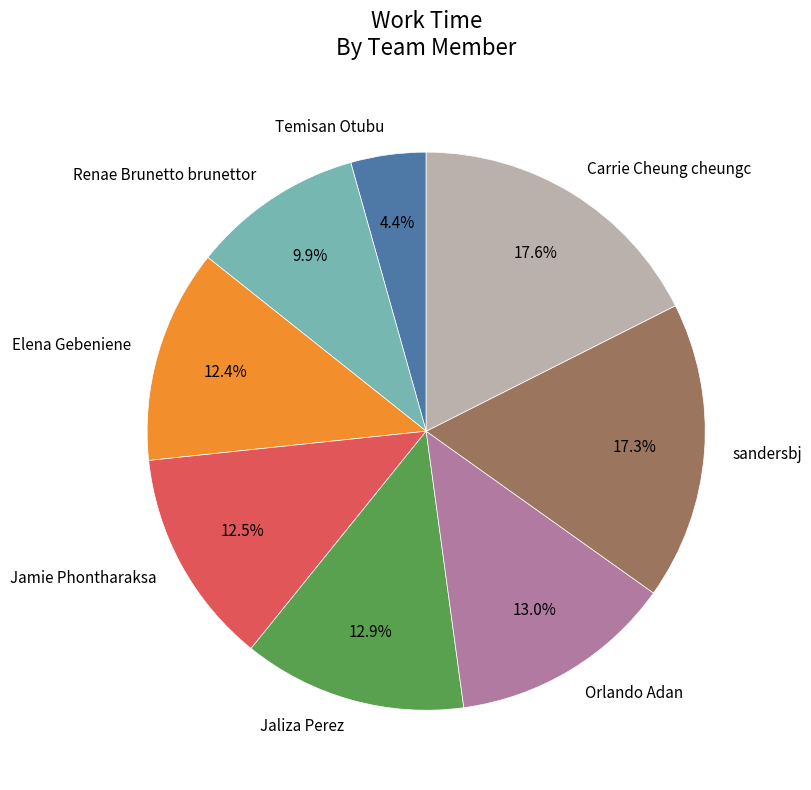

What is the total percentage of Jamie Phontharaksa and Temisan Otubu?

16.9%